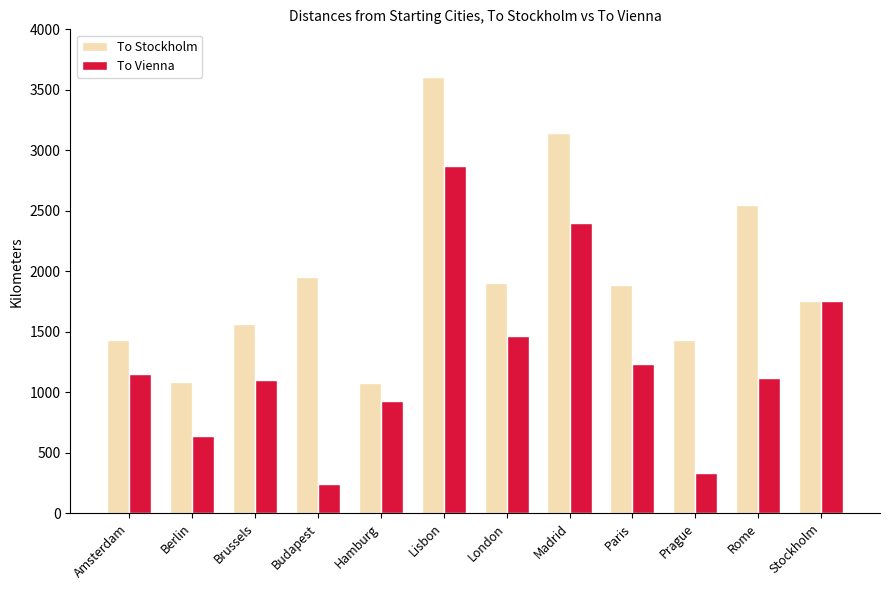

Rank the series at Lisbon from lowest to highest value.

To Vienna, To Stockholm